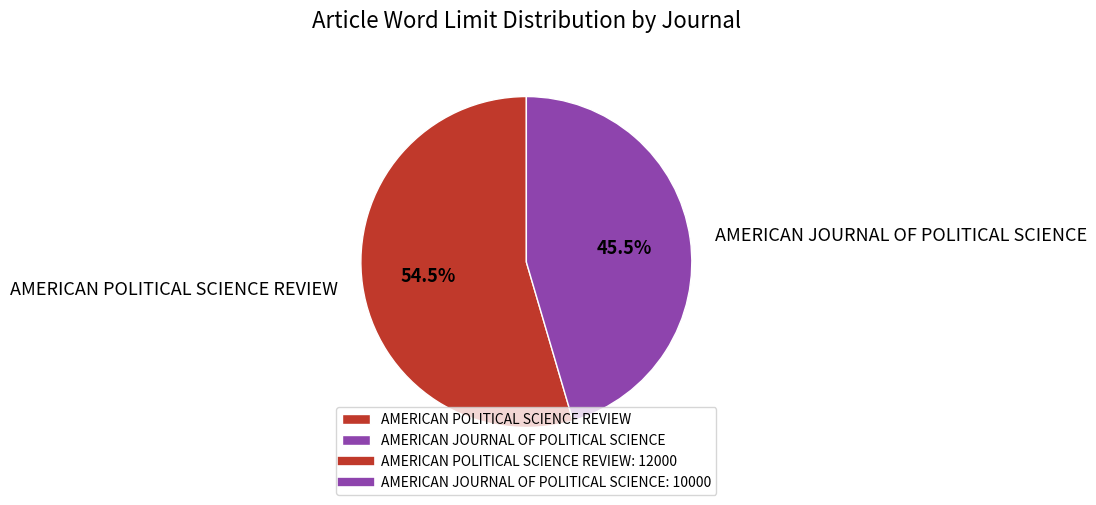

Rank the categories by value from highest to lowest.

AMERICAN POLITICAL SCIENCE REVIEW, AMERICAN JOURNAL OF POLITICAL SCIENCE